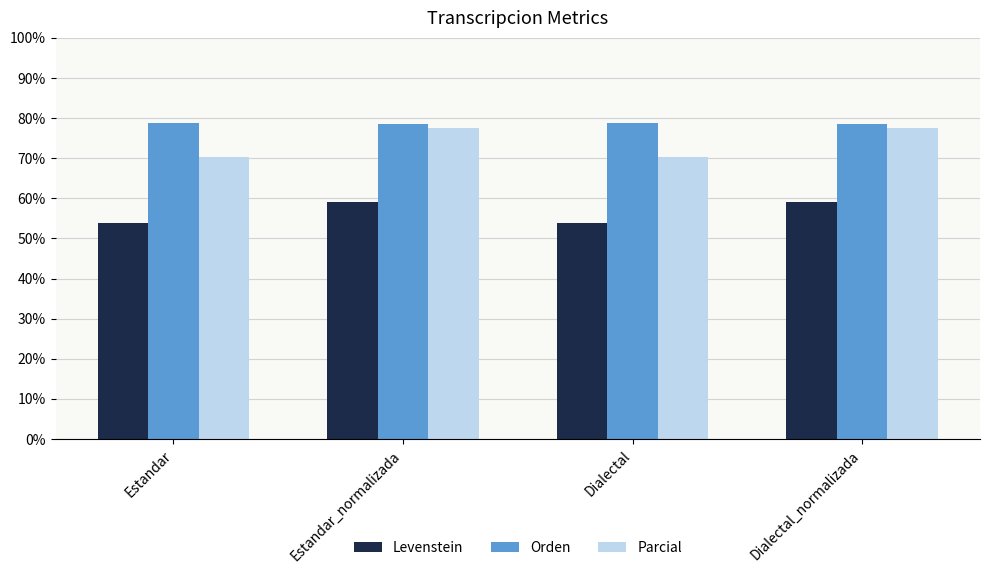

At how many categories does at least one series exceed 54?

4